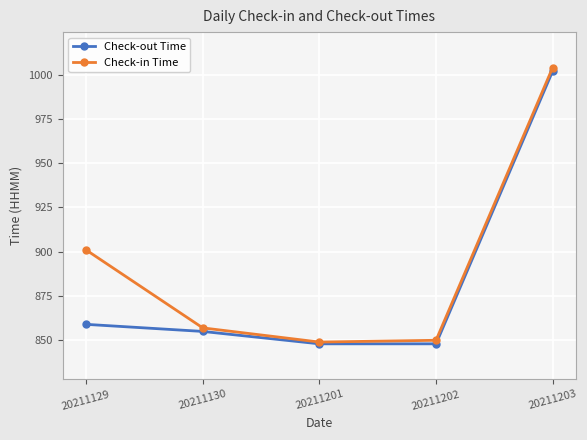

Reading left to right, what are all the values shown in this chart?

Check-out Time: 859	855	848	848	1002
Check-in Time: 901	857	849	850	1004